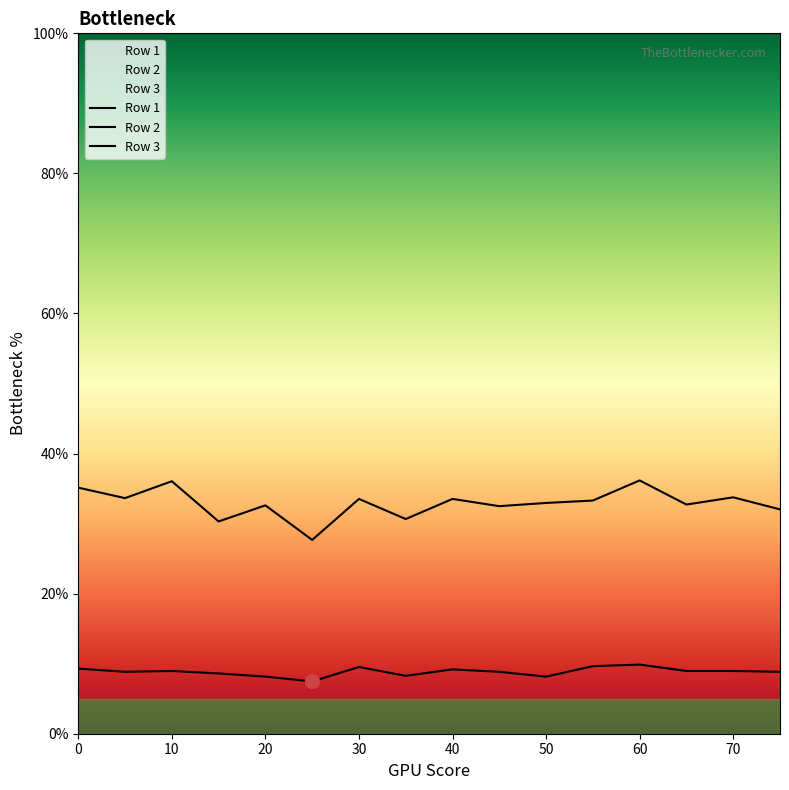

True or false: Row 2 has more than 0 points higher than both neighbors.

True